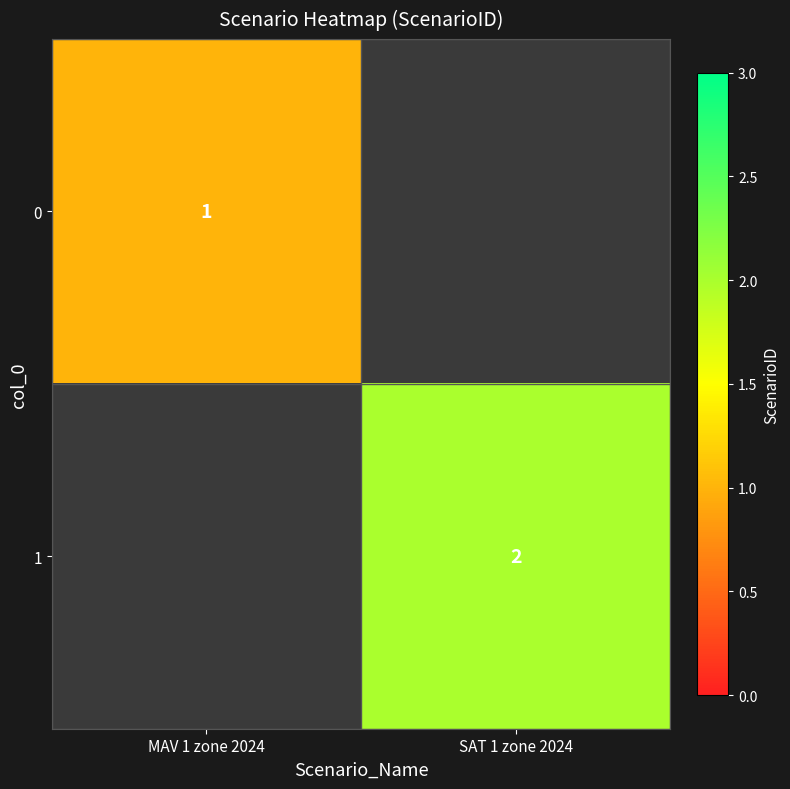

The 1 series shows 1 at SAT 1 zone 2024. True or false?

False